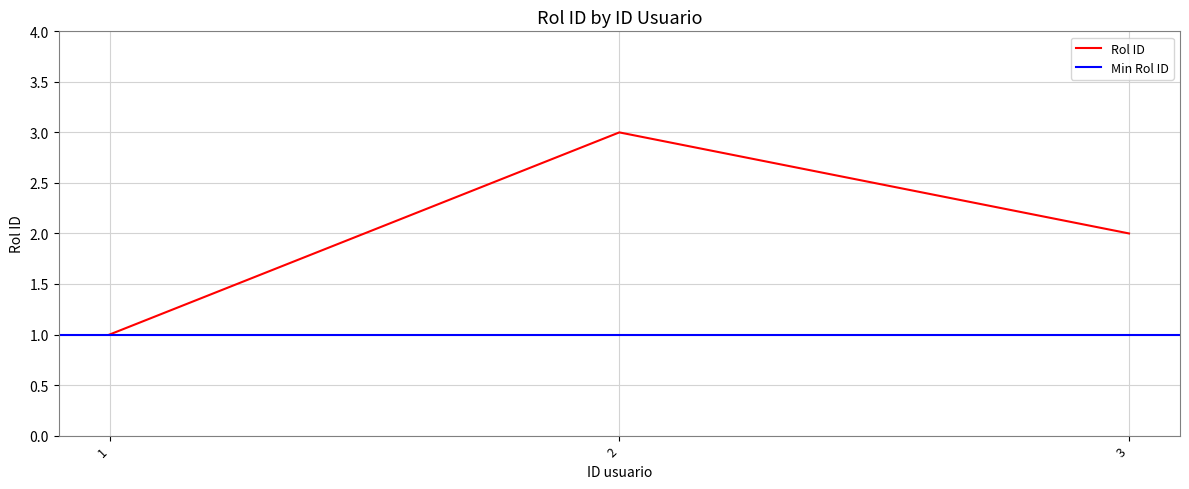

What is the greatest value displayed?

3